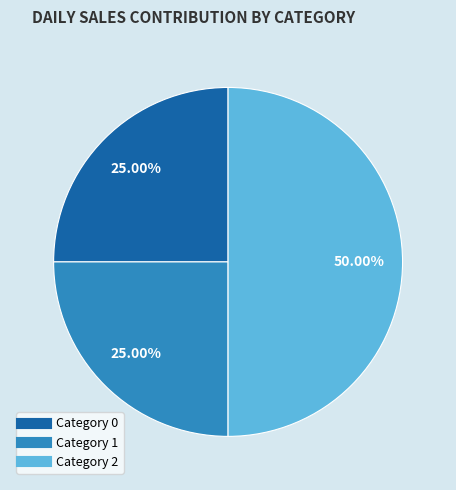

How many segments does this pie chart have?

3